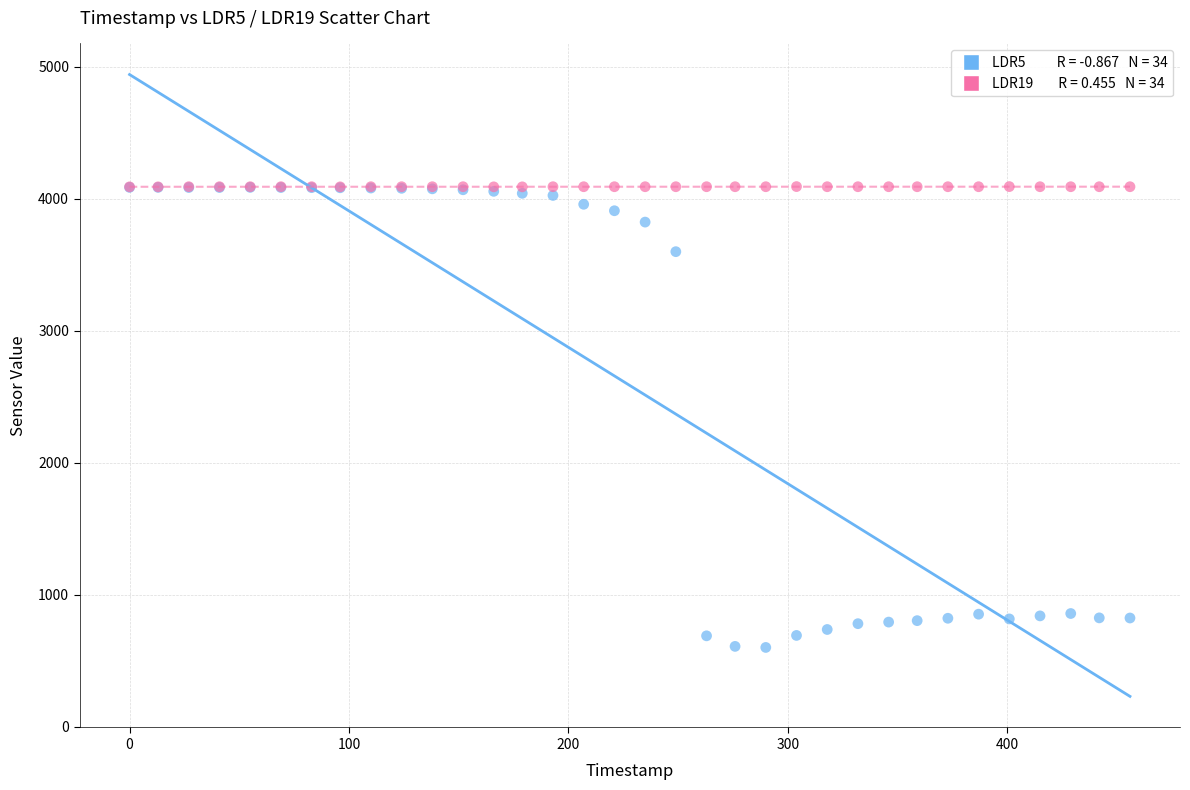

Across all series, what Y value is closest to 2347?

3600